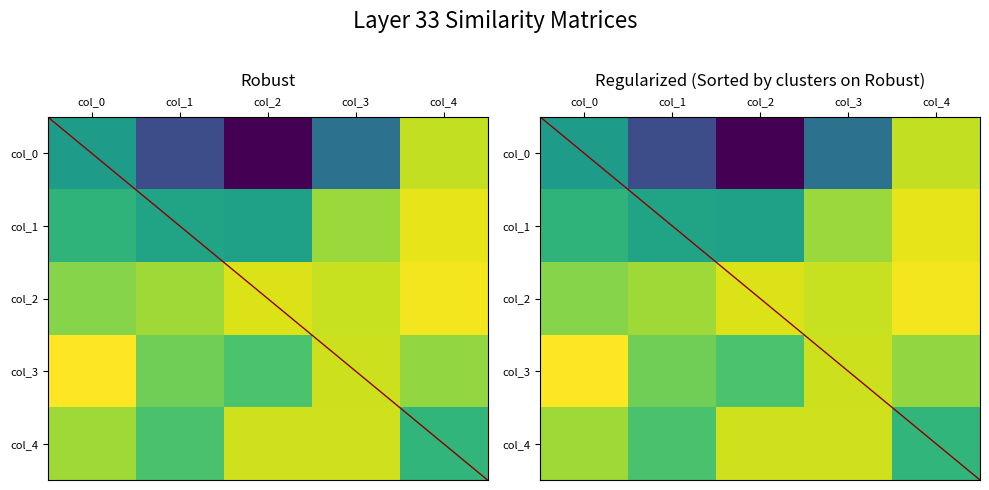

Which has a higher value, col_0 or col_1?

col_0